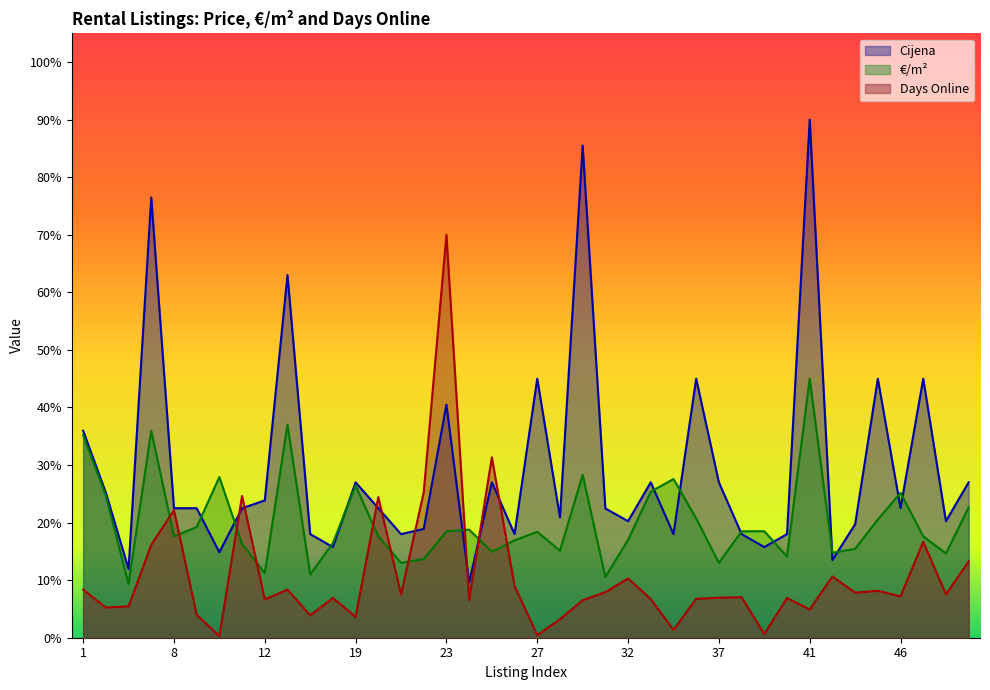

Reading right to left, list all the values displayed in this chart.

Cijena: 50=540.0	49=405.0	47=900.0	46=450.0	45=900.0	44=394.2	42=270.0	41=1800.0	40=360.0	39=315.0	38=360.0	37=540.0	36=900.0	35=360.0	34=540.0	32=405.0	30=449.1	29=1710.0	28=418.5	27=900.0	26=360.0	25=540.0	24=191.7	23=810.0	22=378.0	21=360.0	20=450.0	19=540.0	18=315.0	17=360.0	16=1260.0	12=477.0	11=450.0	10=297.0	9=450.0	8=450.0	7=1530.0	4=238.5	3=504.0	1=719.1
€/m²: 50=453.0	49=292.7	47=352.3	46=503.3	45=410.7	44=308.7	42=295.2	41=900.0	40=282.1	39=370.1	38=369.6	37=260.1	36=414.5	35=551.5	34=507.5	32=340.0	30=211.0	29=565.9	28=302.4	27=368.0	26=338.3	25=298.6	24=375.6	23=369.6	22=273.2	21=260.1	20=352.3	19=528.7	18=329.0	17=219.5	16=740.1	12=224.2	11=325.2	10=558.3	9=384.4	8=352.3	7=719.0	4=186.9	3=493.6	1=704.2
Days Online: 50=265.2	49=150.6	47=333.2	46=143.8	45=163.2	44=156.4	42=212.8	41=98.1	40=138.0	39=12.6	38=140.9	37=138.9	36=135.0	35=27.2	34=134.1	32=206.0	30=158.4	29=130.2	28=64.1	27=8.7	26=179.7	25=626.6	24=131.2	23=1400.0	22=505.2	21=150.6	20=488.7	19=72.9	18=138.0	17=77.7	16=167.1	12=133.1	11=492.6	10=5.8	9=79.7	8=443.0	7=322.6	4=108.8	3=104.9	1=167.1